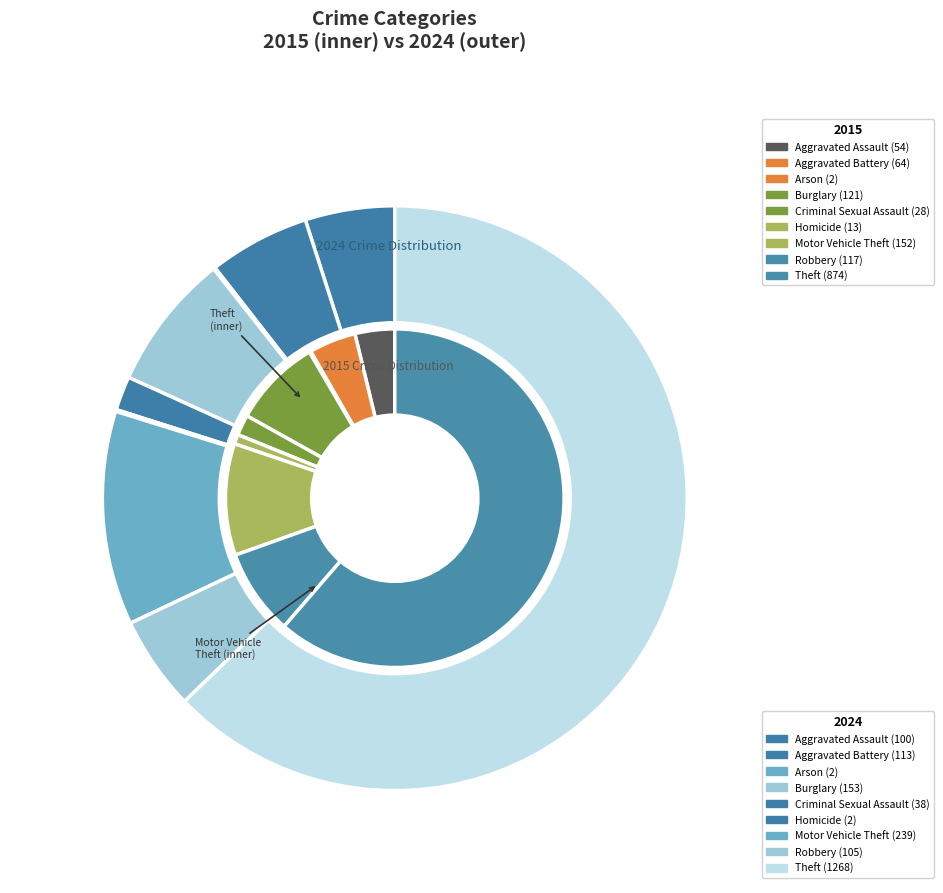

What percentage do Aggravated Battery and Motor Vehicle Theft together represent?

15.2%